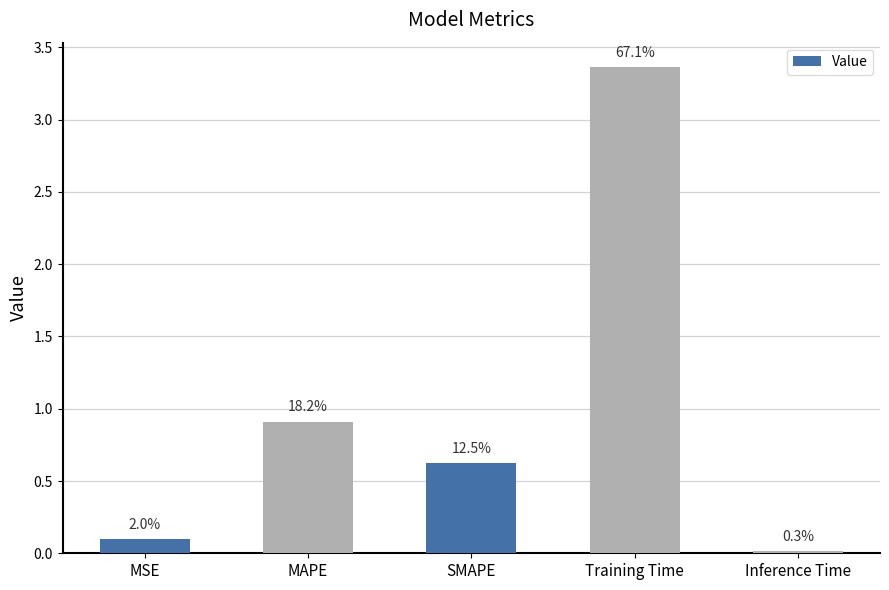

What is the value of the 4th bar from the left?

3.4